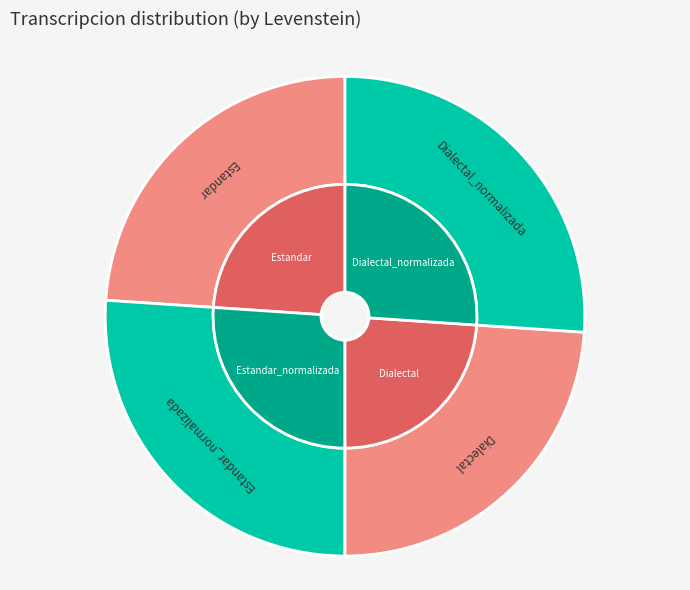

The Estandar slice represents 24% of the pie. True or false?

True